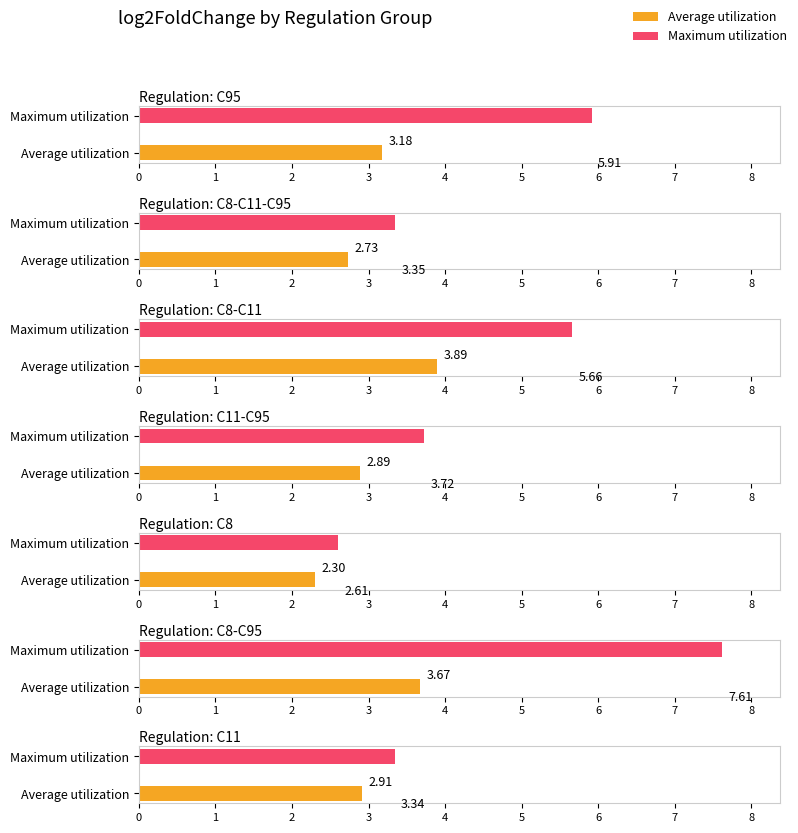

Count the number of data series in this chart.

2